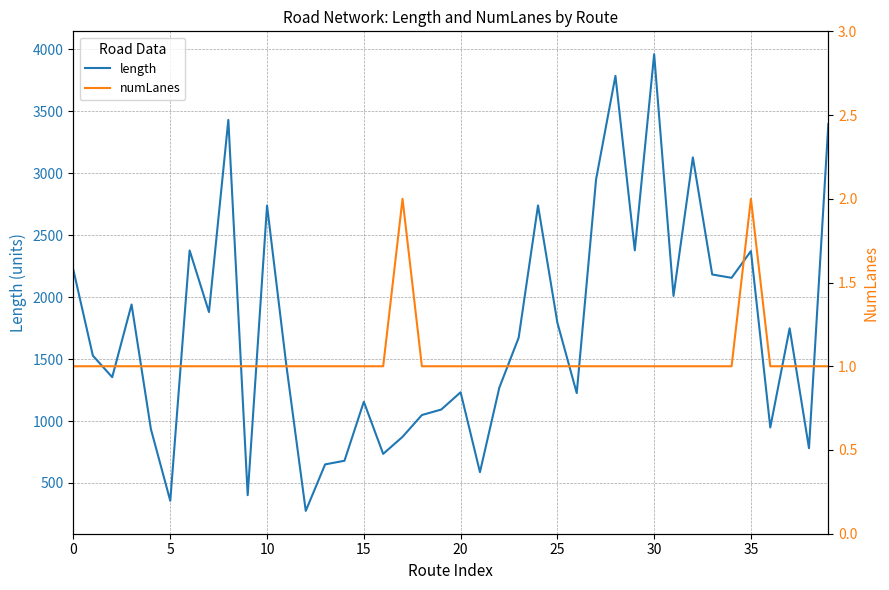

At which label does length reach its minimum?

12